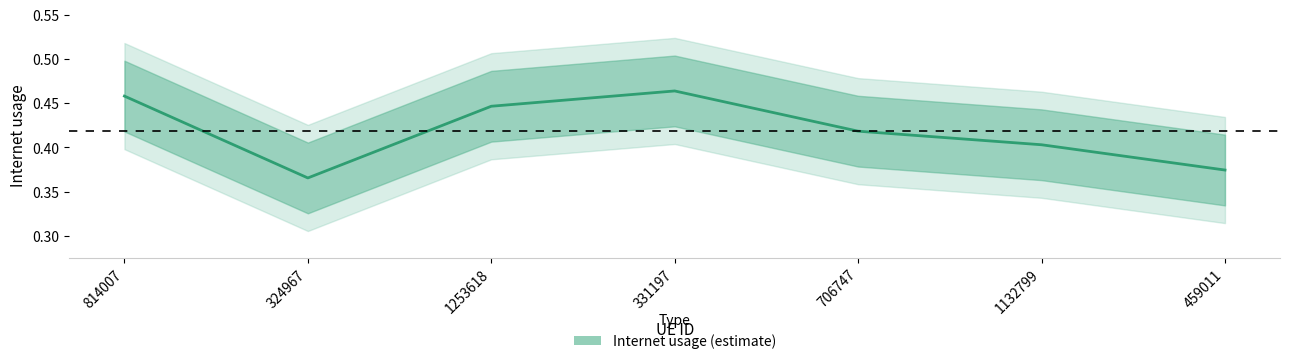

What is the label of the 1st point from the left?

814007